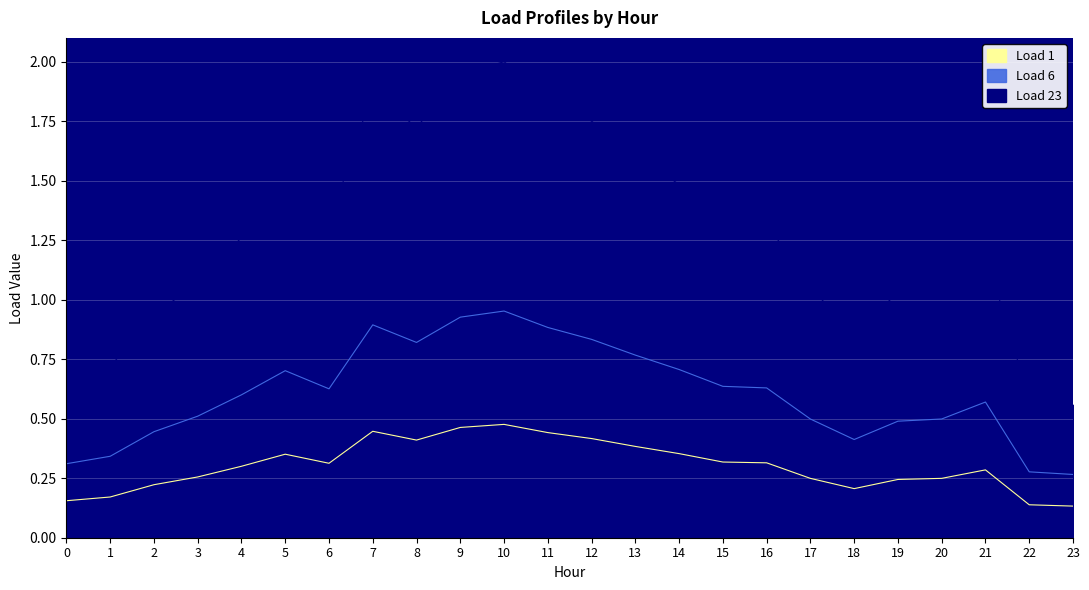

Which series has the widest spread of values?

Load 23